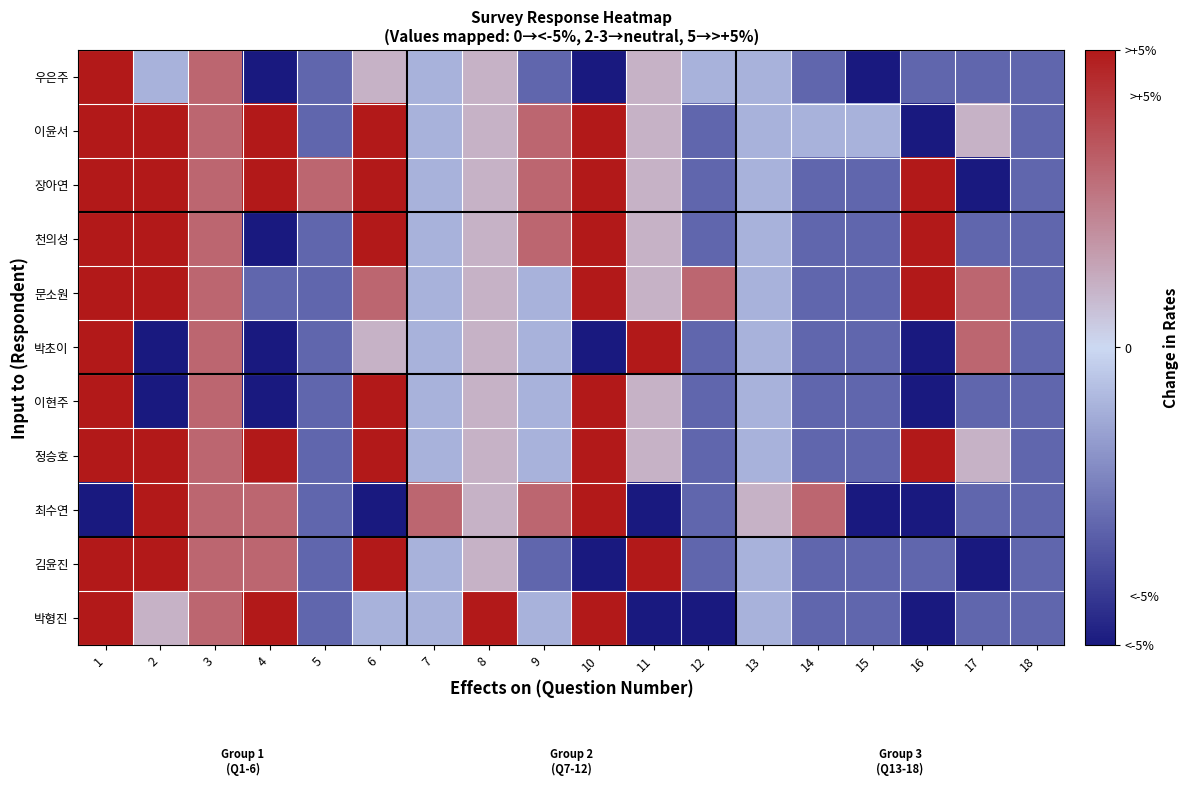

Reading left to right, extract all data points from this chart.

우은주: 1=5	2=-1	3=3	4=-5	5=-3	6=1	7=-1	8=1	9=-3	10=-5	11=1	12=-1	13=-1	14=-3	15=-5	16=-3	17=-3	18=-3
이윤서: 1=5	2=5	3=3	4=5	5=-3	6=5	7=-1	8=1	9=3	10=5	11=1	12=-3	13=-1	14=-1	15=-1	16=-5	17=1	18=-3
장아연: 1=5	2=5	3=3	4=5	5=3	6=5	7=-1	8=1	9=3	10=5	11=1	12=-3	13=-1	14=-3	15=-3	16=5	17=-5	18=-3
천의성: 1=5	2=5	3=3	4=-5	5=-3	6=5	7=-1	8=1	9=3	10=5	11=1	12=-3	13=-1	14=-3	15=-3	16=5	17=-3	18=-3
문소원: 1=5	2=5	3=3	4=-3	5=-3	6=3	7=-1	8=1	9=-1	10=5	11=1	12=3	13=-1	14=-3	15=-3	16=5	17=3	18=-3
박초이: 1=5	2=-5	3=3	4=-5	5=-3	6=1	7=-1	8=1	9=-1	10=-5	11=5	12=-3	13=-1	14=-3	15=-3	16=-5	17=3	18=-3
이현주: 1=5	2=-5	3=3	4=-5	5=-3	6=5	7=-1	8=1	9=-1	10=5	11=1	12=-3	13=-1	14=-3	15=-3	16=-5	17=-3	18=-3
정승호: 1=5	2=5	3=3	4=5	5=-3	6=5	7=-1	8=1	9=-1	10=5	11=1	12=-3	13=-1	14=-3	15=-3	16=5	17=1	18=-3
최수연: 1=-5	2=5	3=3	4=3	5=-3	6=-5	7=3	8=1	9=3	10=5	11=-5	12=-3	13=1	14=3	15=-5	16=-5	17=-3	18=-3
김윤진: 1=5	2=5	3=3	4=3	5=-3	6=5	7=-1	8=1	9=-3	10=-5	11=5	12=-3	13=-1	14=-3	15=-3	16=-3	17=-5	18=-3
박형진: 1=5	2=1	3=3	4=5	5=-3	6=-1	7=-1	8=5	9=-1	10=5	11=-5	12=-5	13=-1	14=-3	15=-3	16=-5	17=-3	18=-3